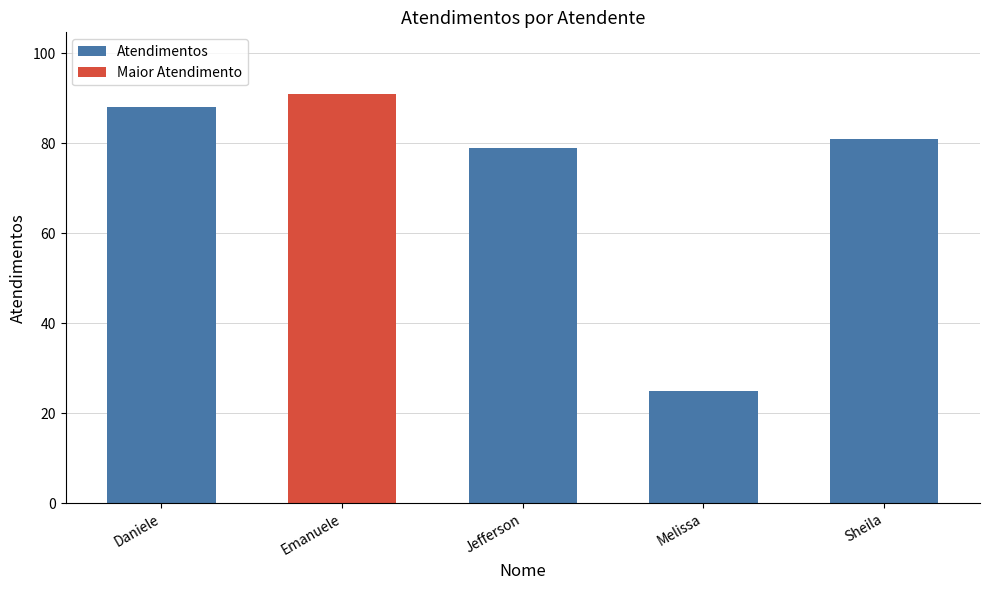

How many categories are shown in the chart?

5